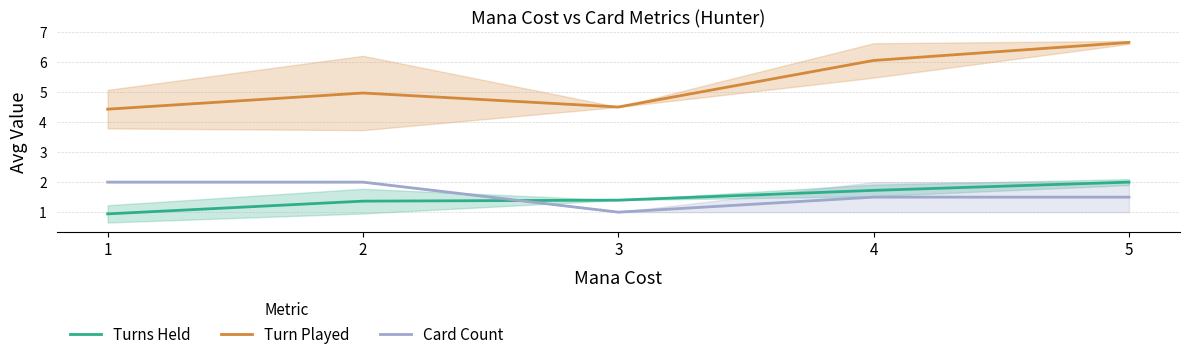

What is the difference between the highest and lowest values at 3?

3.5